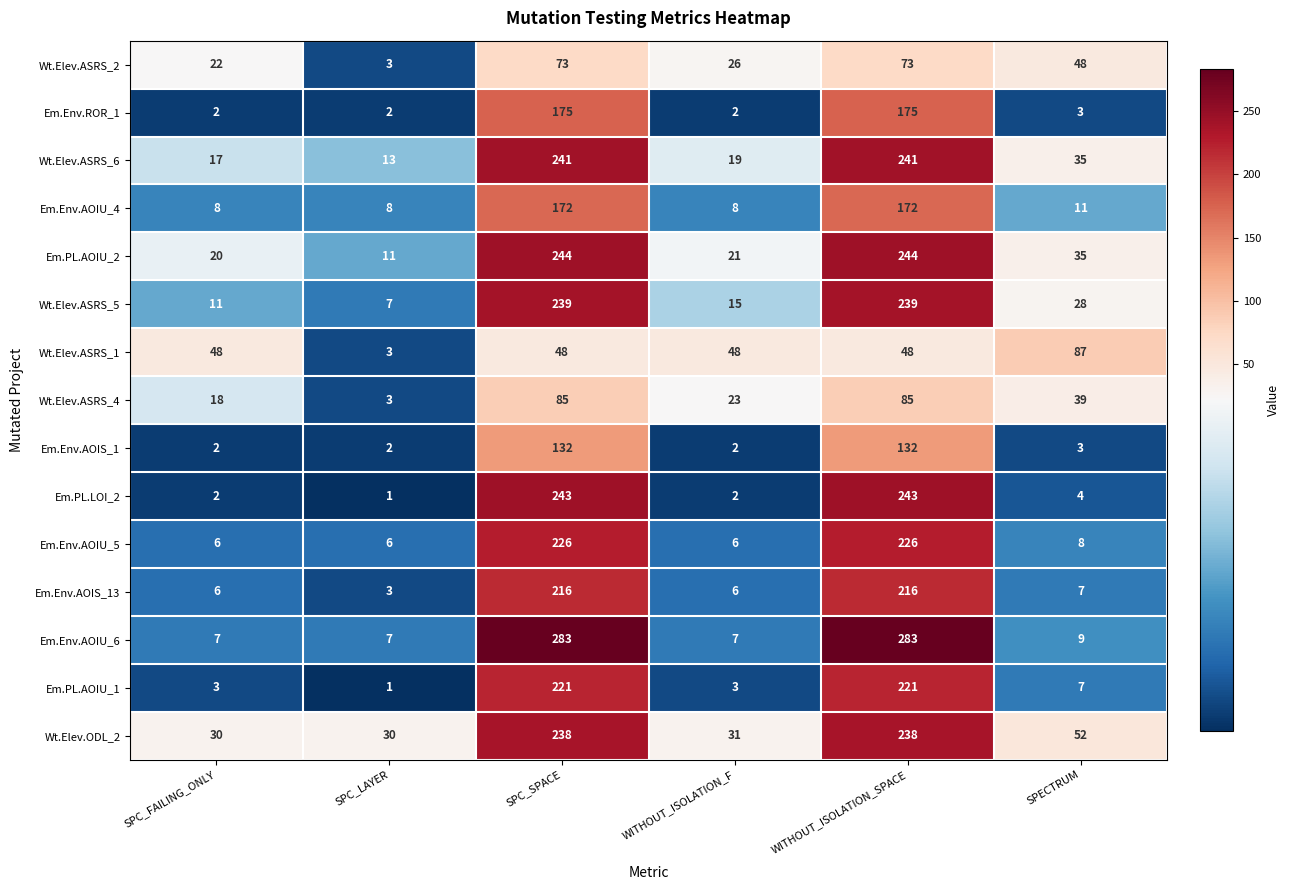

What is the difference between the highest and lowest values at SPC_LAYER?

29